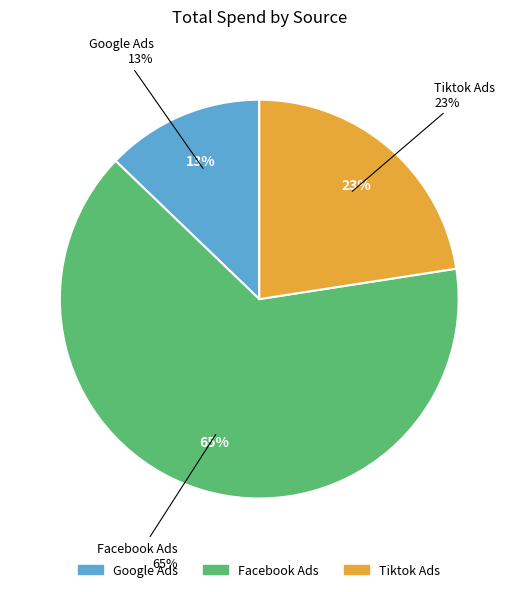

To the nearest percent, what portion does Tiktok Ads represent?

23%